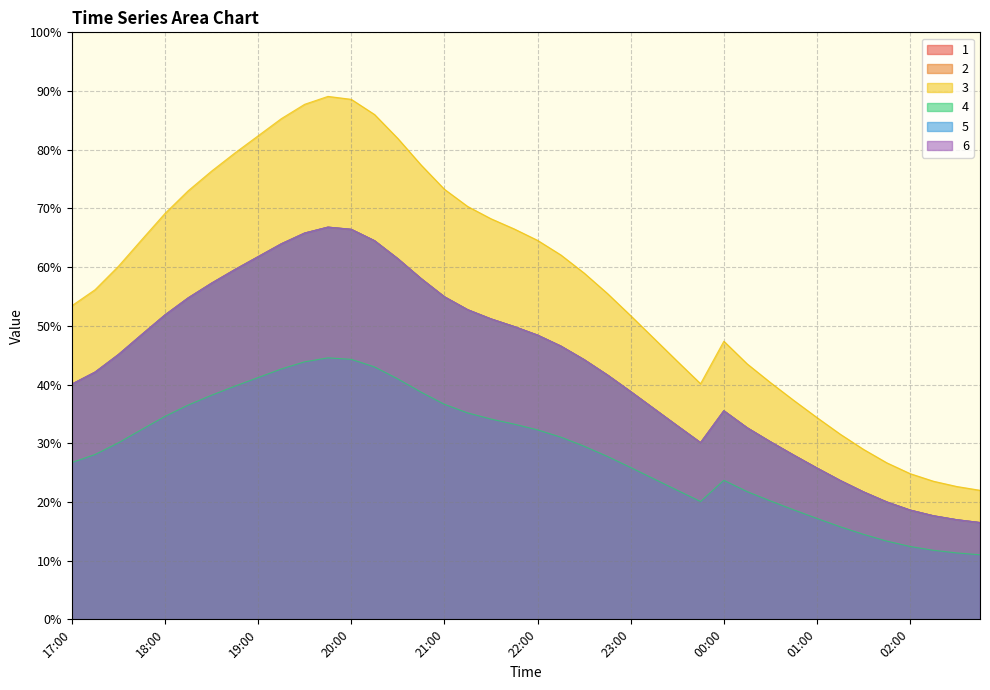

True or false: 6 has a value of 0.6 at 18:30.

True